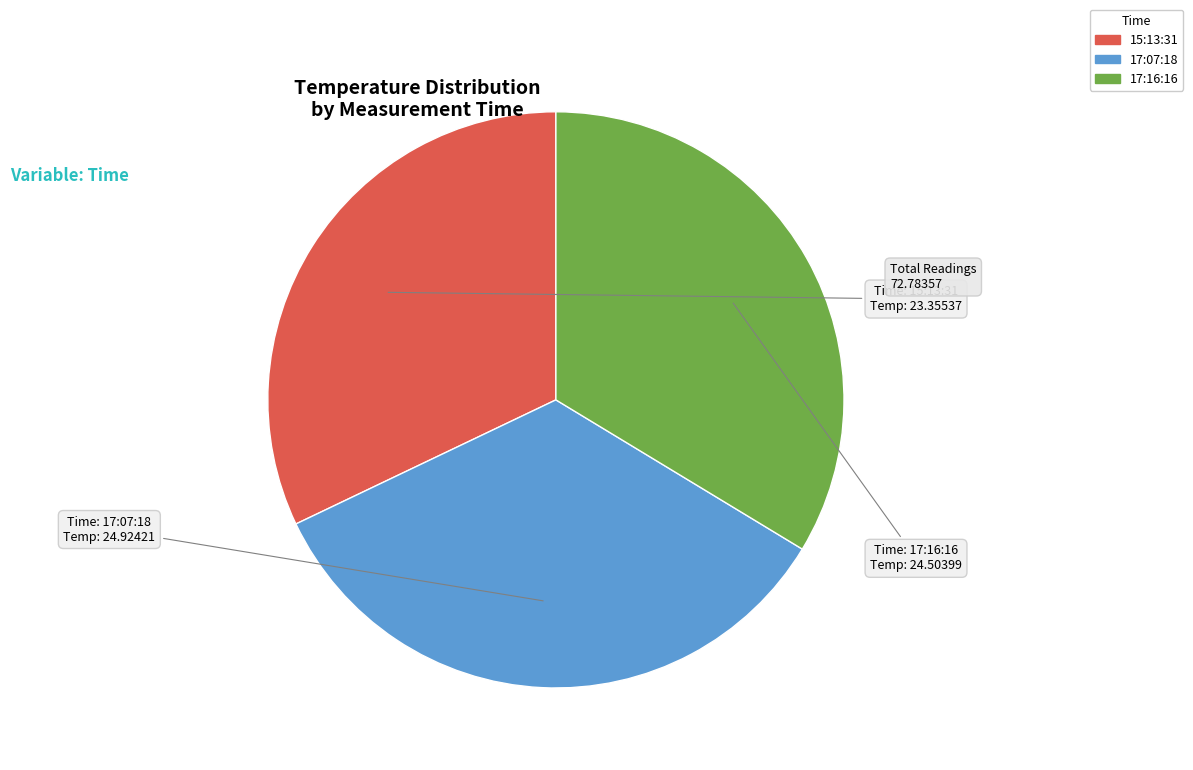

What is the smallest slice in the pie chart?

15:13:31